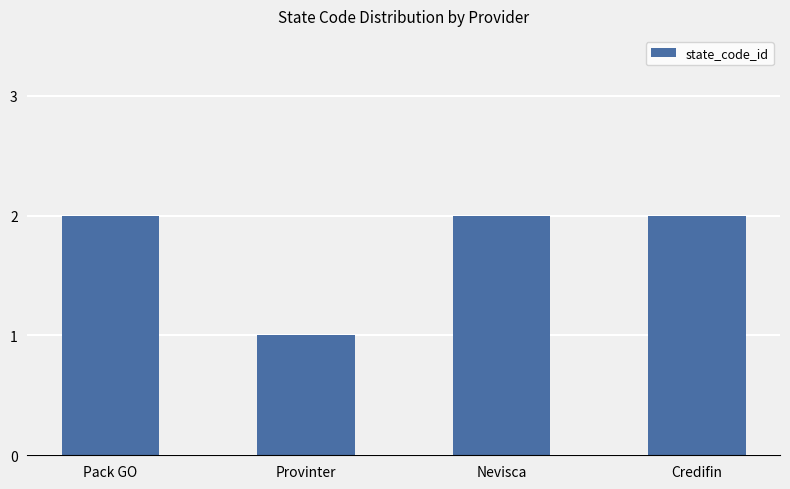

Reading right to left, list all the values displayed in this chart.

2	2	1	2